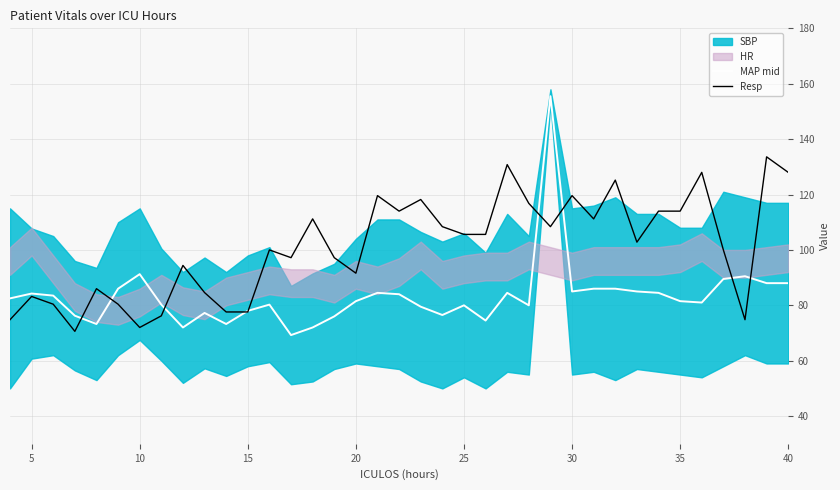

At which category does MAP mid reach its first local peak?

5